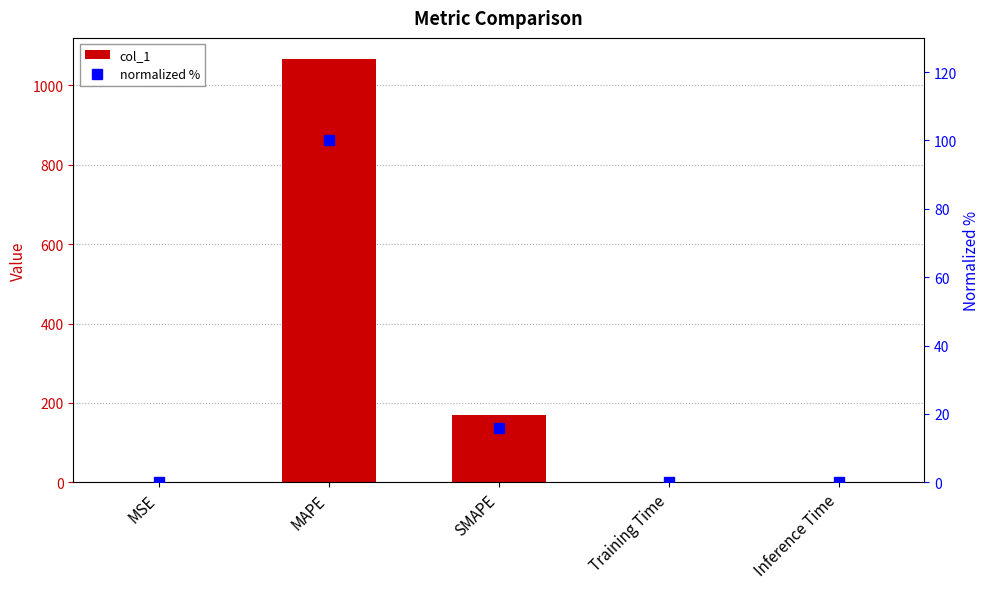

How many series are shown in this chart?

2